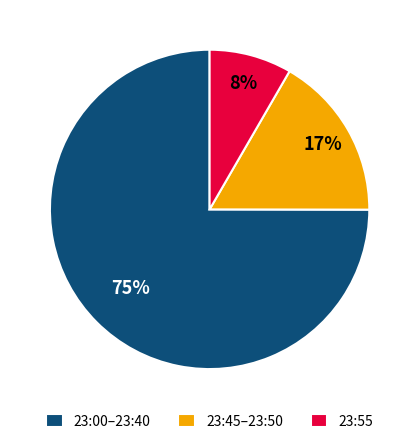

To the nearest percent, what percentage of the pie is 23:00–23:40?

75%